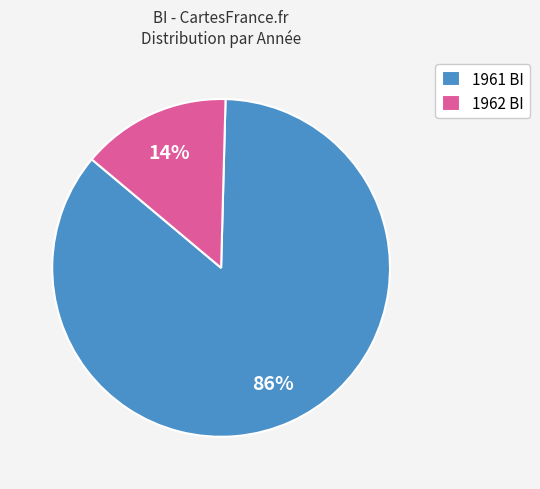

What percentage is the 1962 BI slice, to the nearest percent?

14%